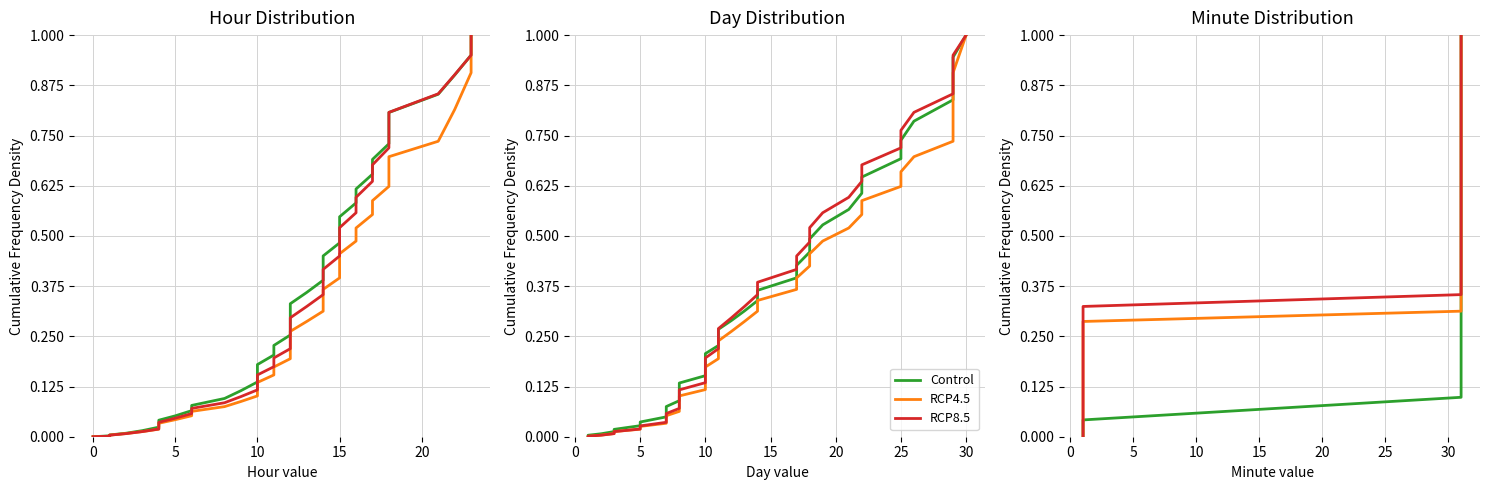

Does the chart display data point markers on the line(s)?

No